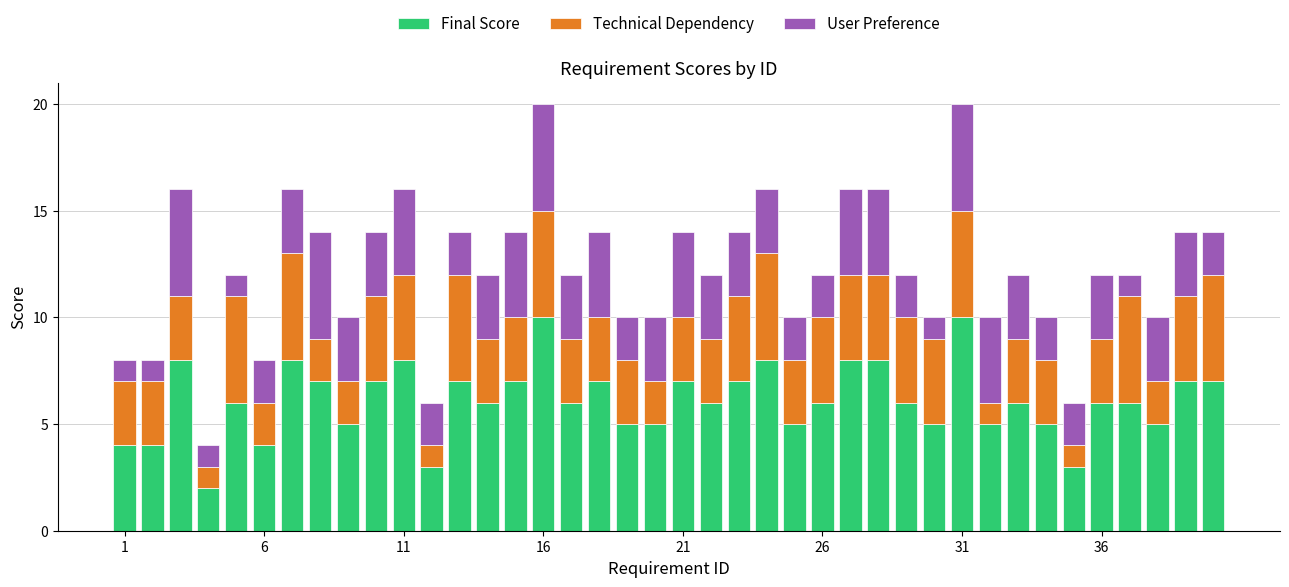

What is the difference between the maximum and minimum values in the Final Score series?

8